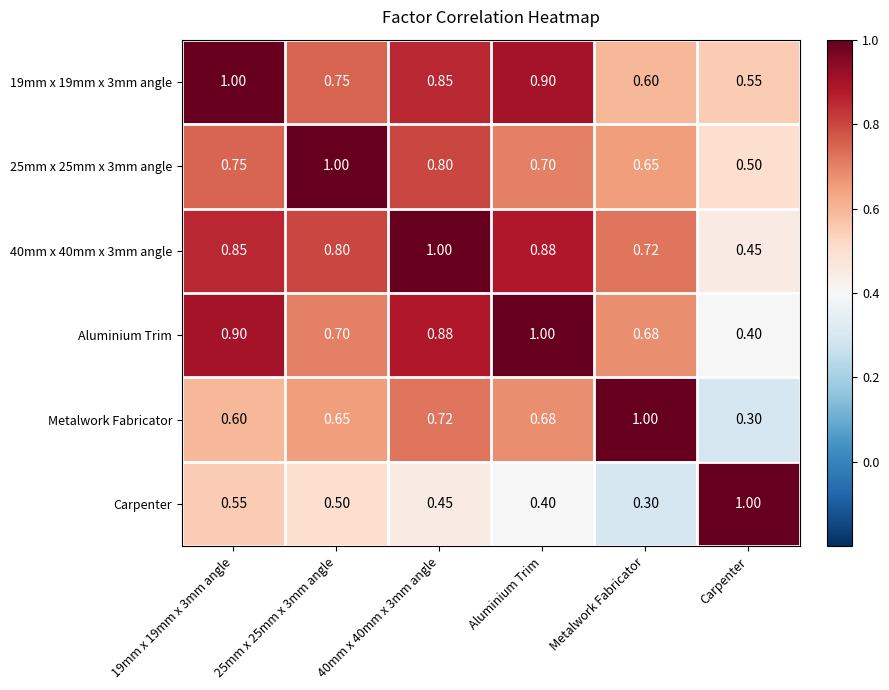

Where is 19mm x 19mm x 3mm angle nearest to the value 0?

Carpenter